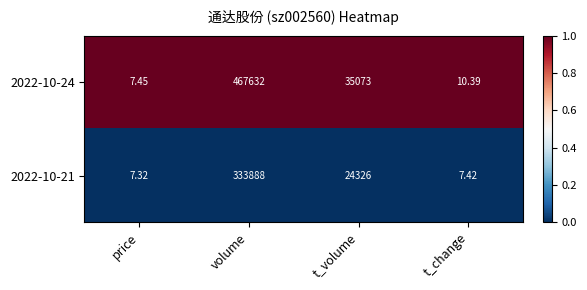

Which series has the largest total across all categories?

2022-10-24